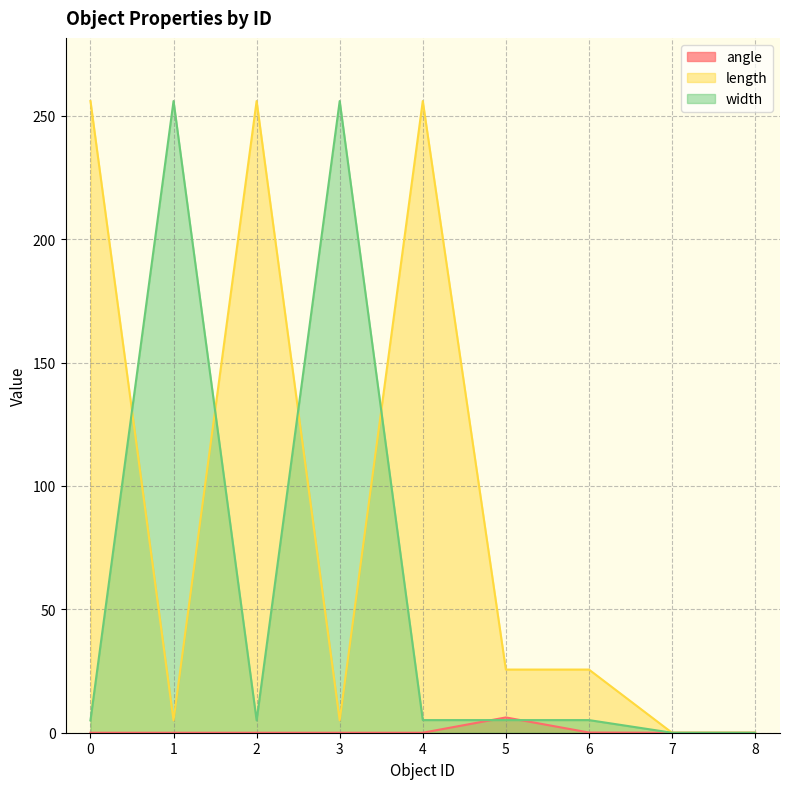

The value of width at 7 is 0.0. True or false?

True